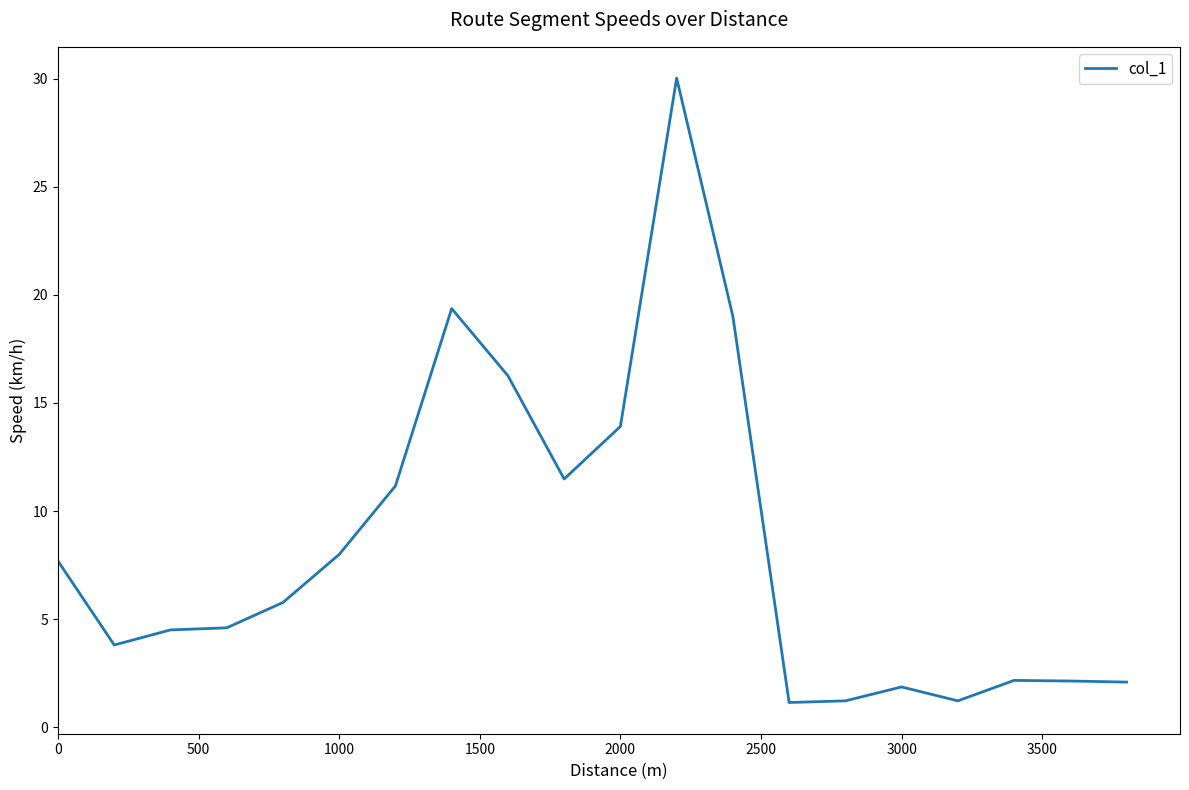

What is the smallest value displayed?

1.1